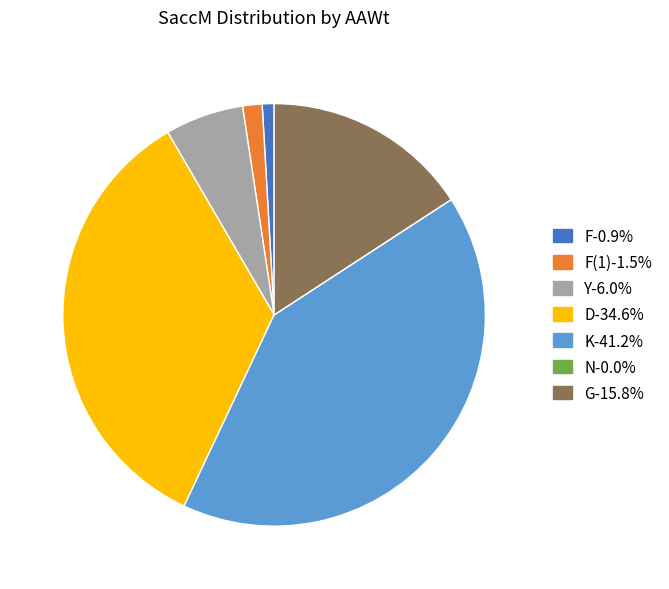

Is there any slice that represents more than half of the pie?

No